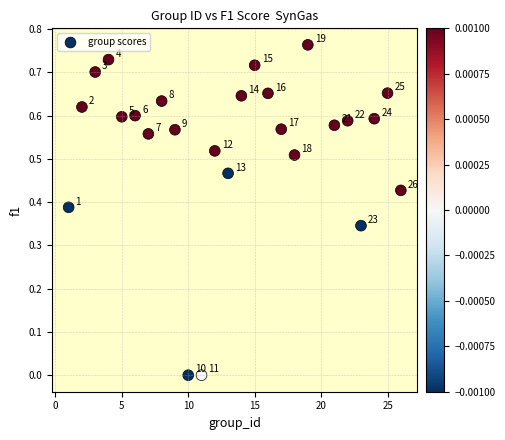

What is the range of X values (max minus min)?

25.0